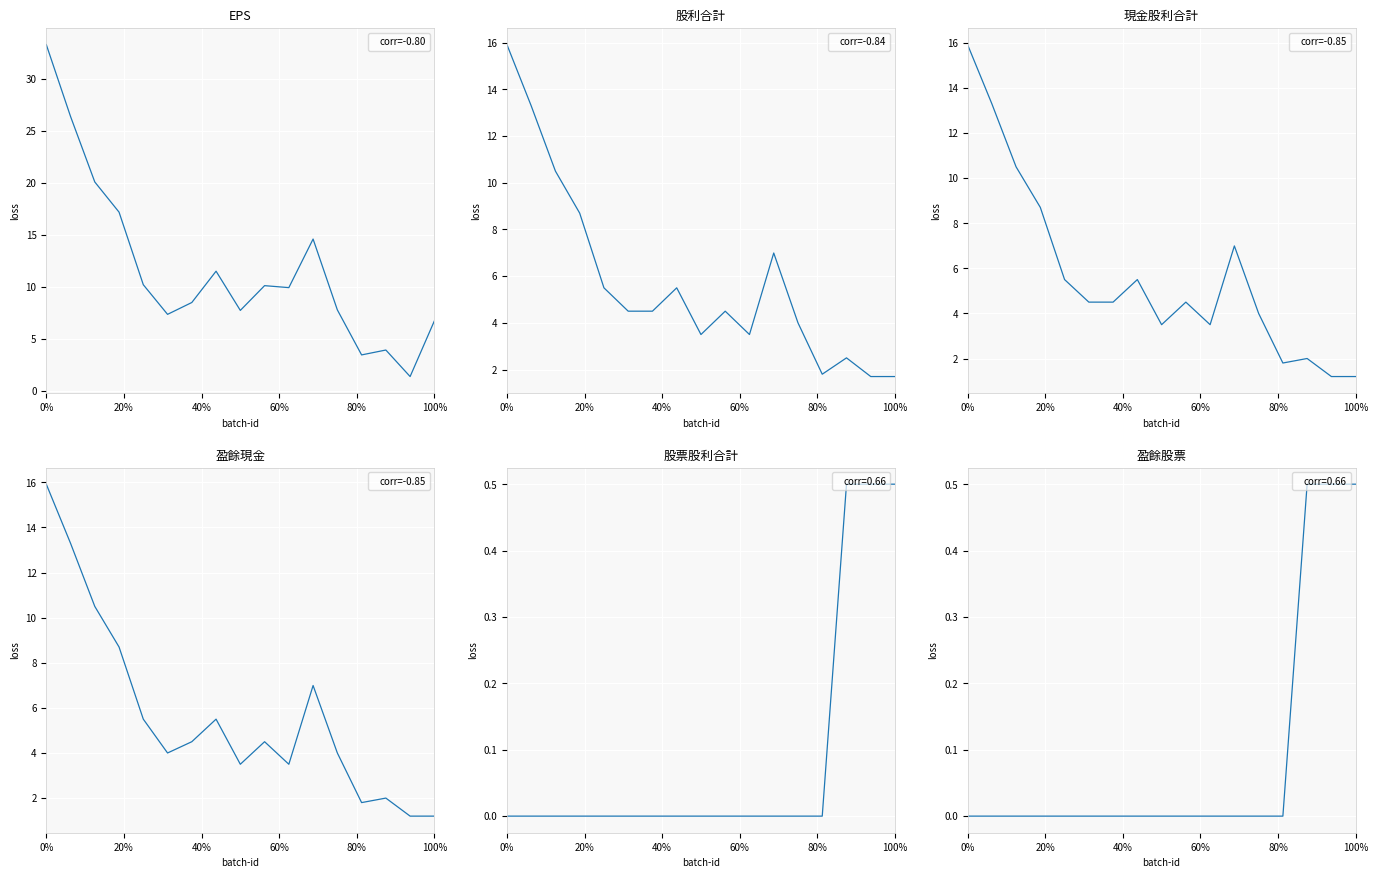

True or false: 盈餘股票 has a value of 0.2 at 9.

False